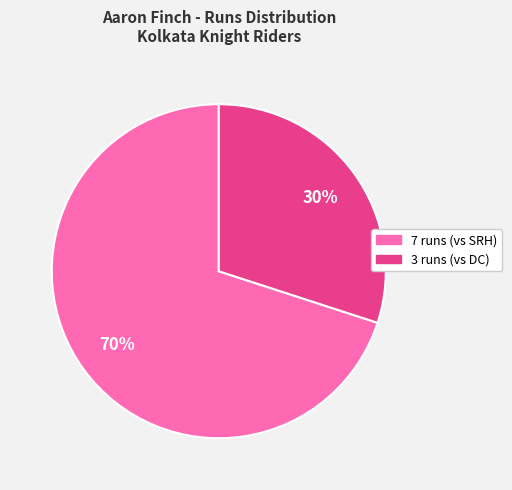

What is the largest slice in the pie chart?

7